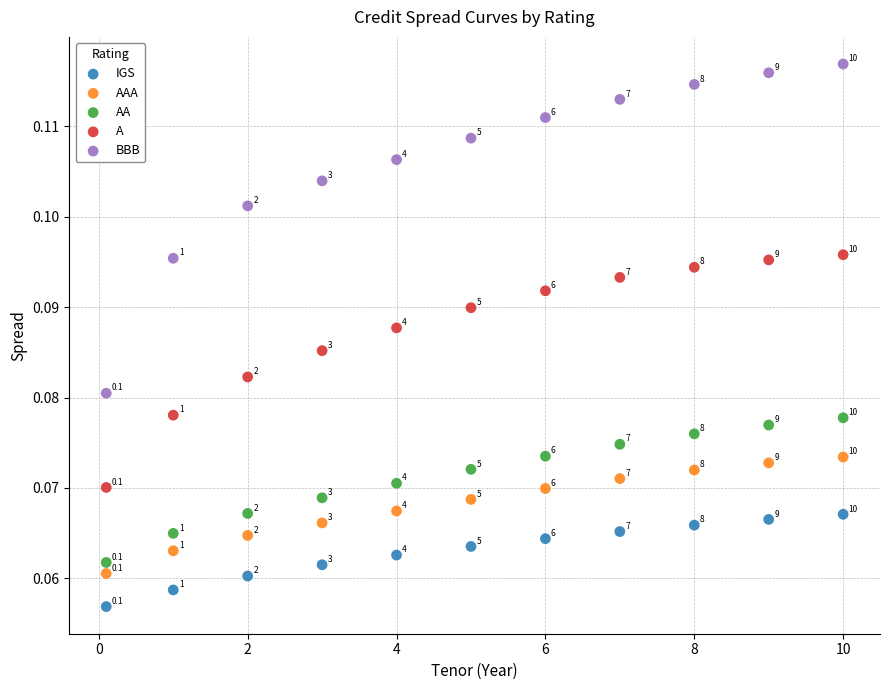

What is the X range (max minus min) for the scatter plot?

9.9